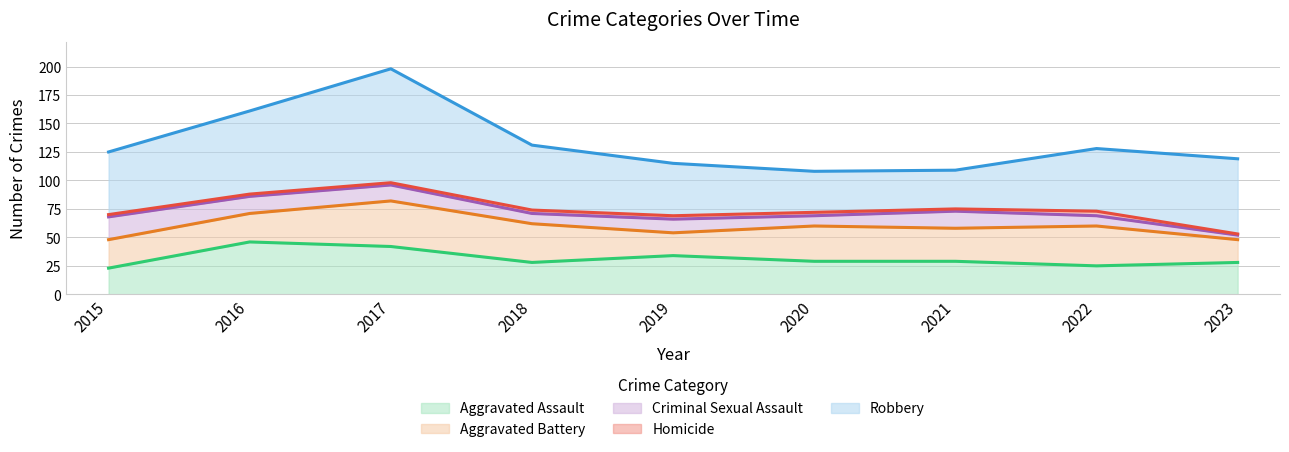

Is it true that Aggravated Assault equals 7 at 2022?

False